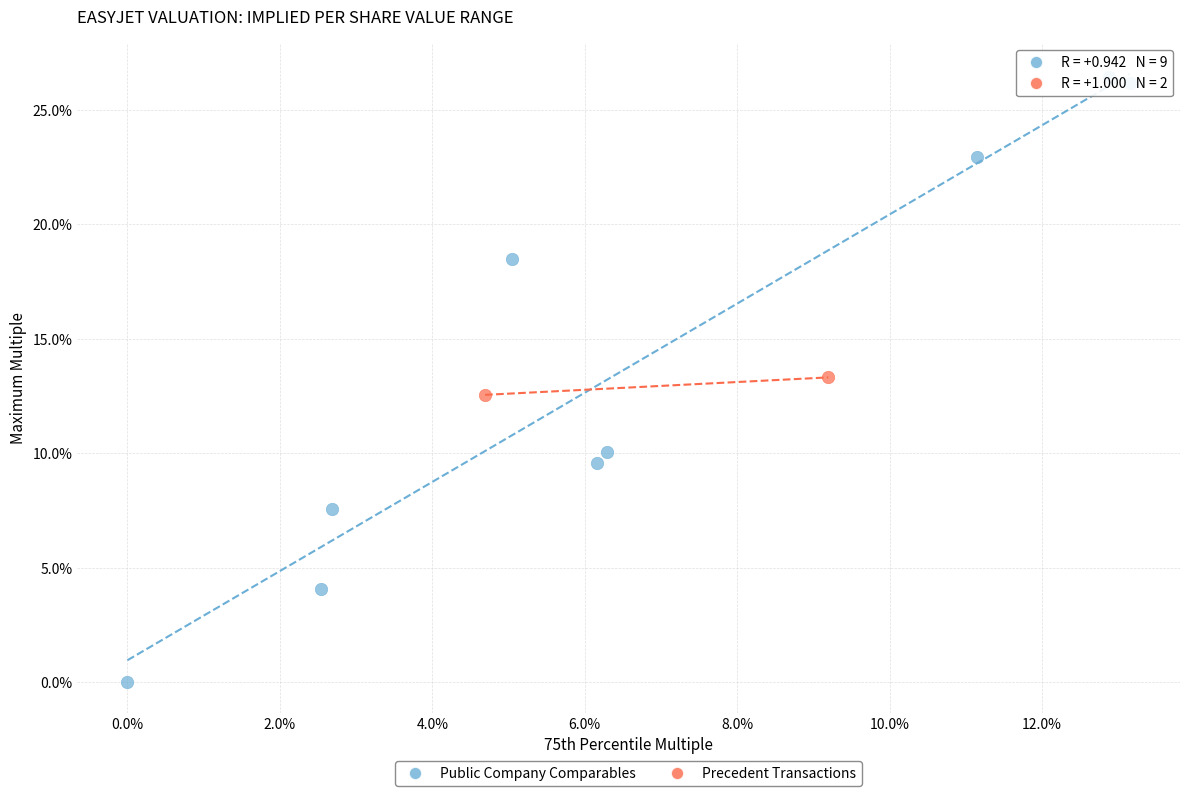

What are all the series names shown in the legend?

Public Company Comparables, Precedent Transactions